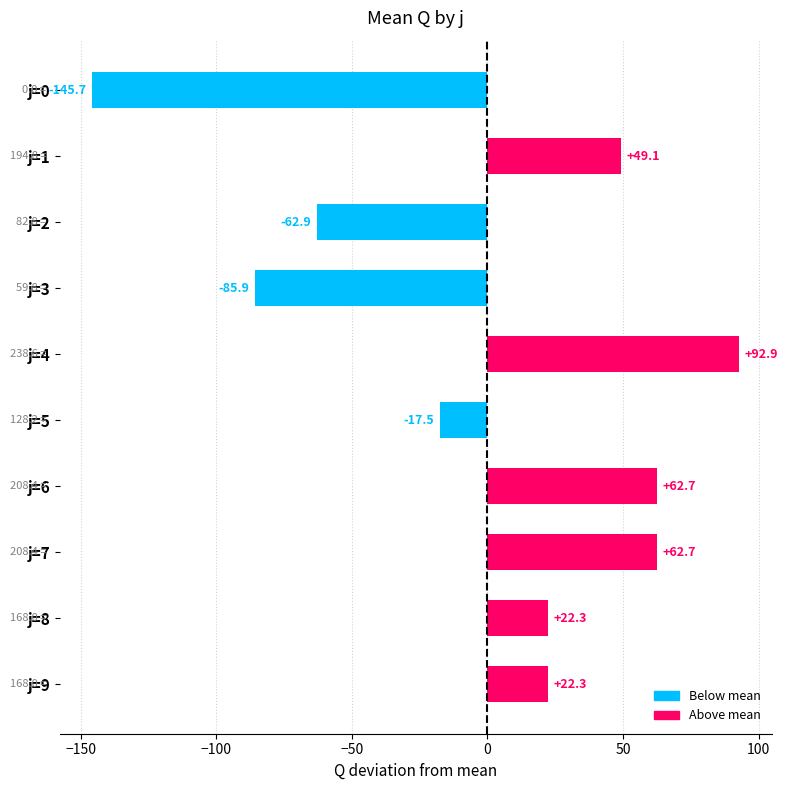

Is it true that the value at j=3 is -85.9?

True